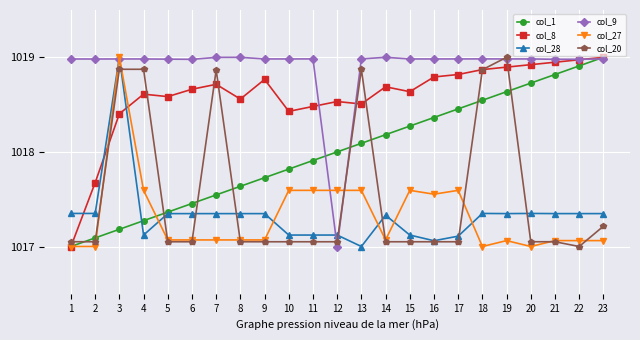

True or false: col_20 has a value of 1396.4 at 10.

False